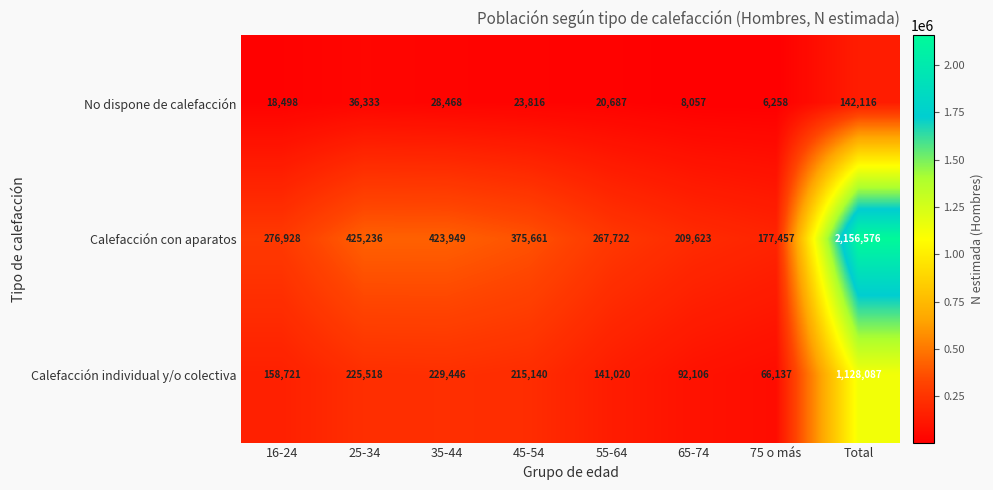

What is the average value of the Calefacción con aparatos series?

539144